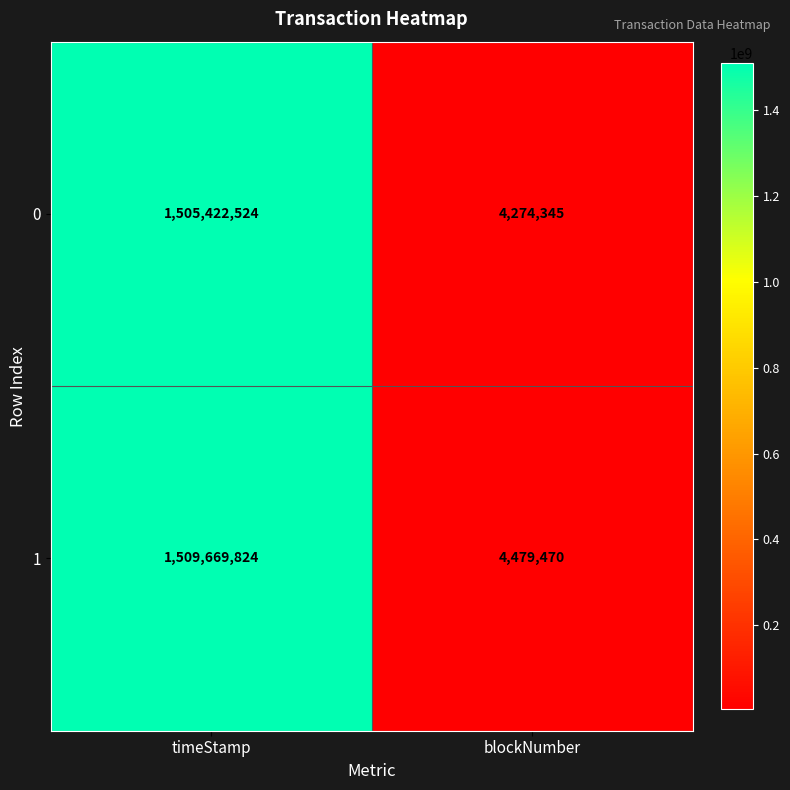

What is the spread (max minus min) of values at timeStamp?

4247300